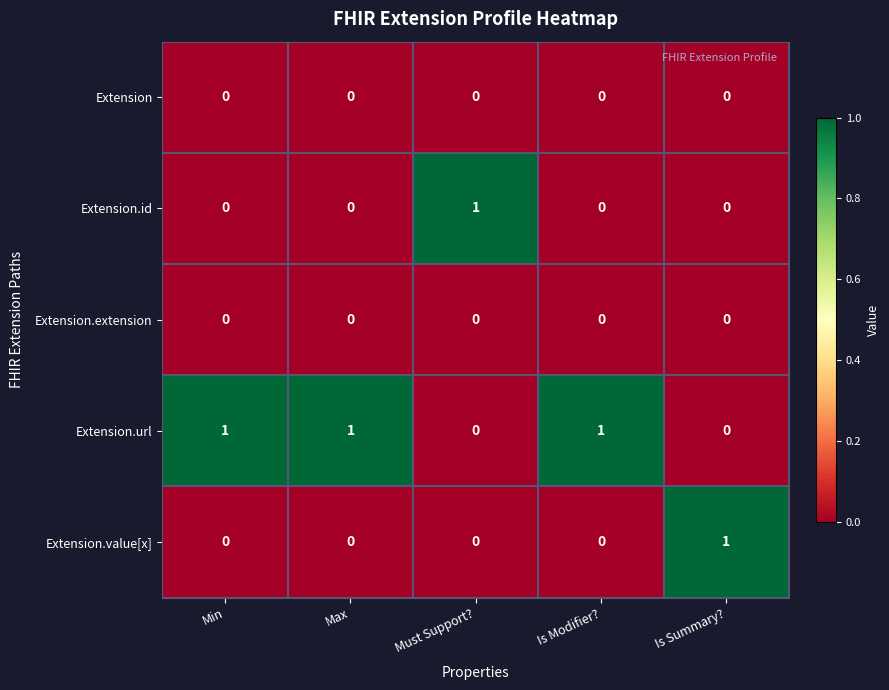

What is the total value across all series at Max?

1